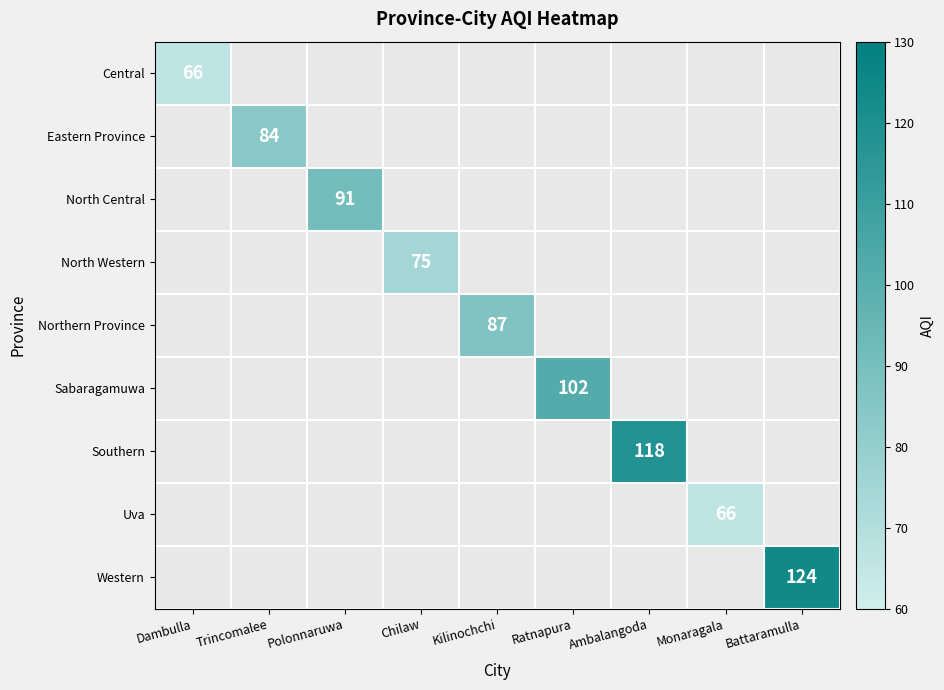

Rank the categories by Northern Province value from lowest to highest.

Dambulla, Trincomalee, Polonnaruwa, Chilaw, Kilinochchi, Ratnapura, Ambalangoda, Monaragala, Battaramulla